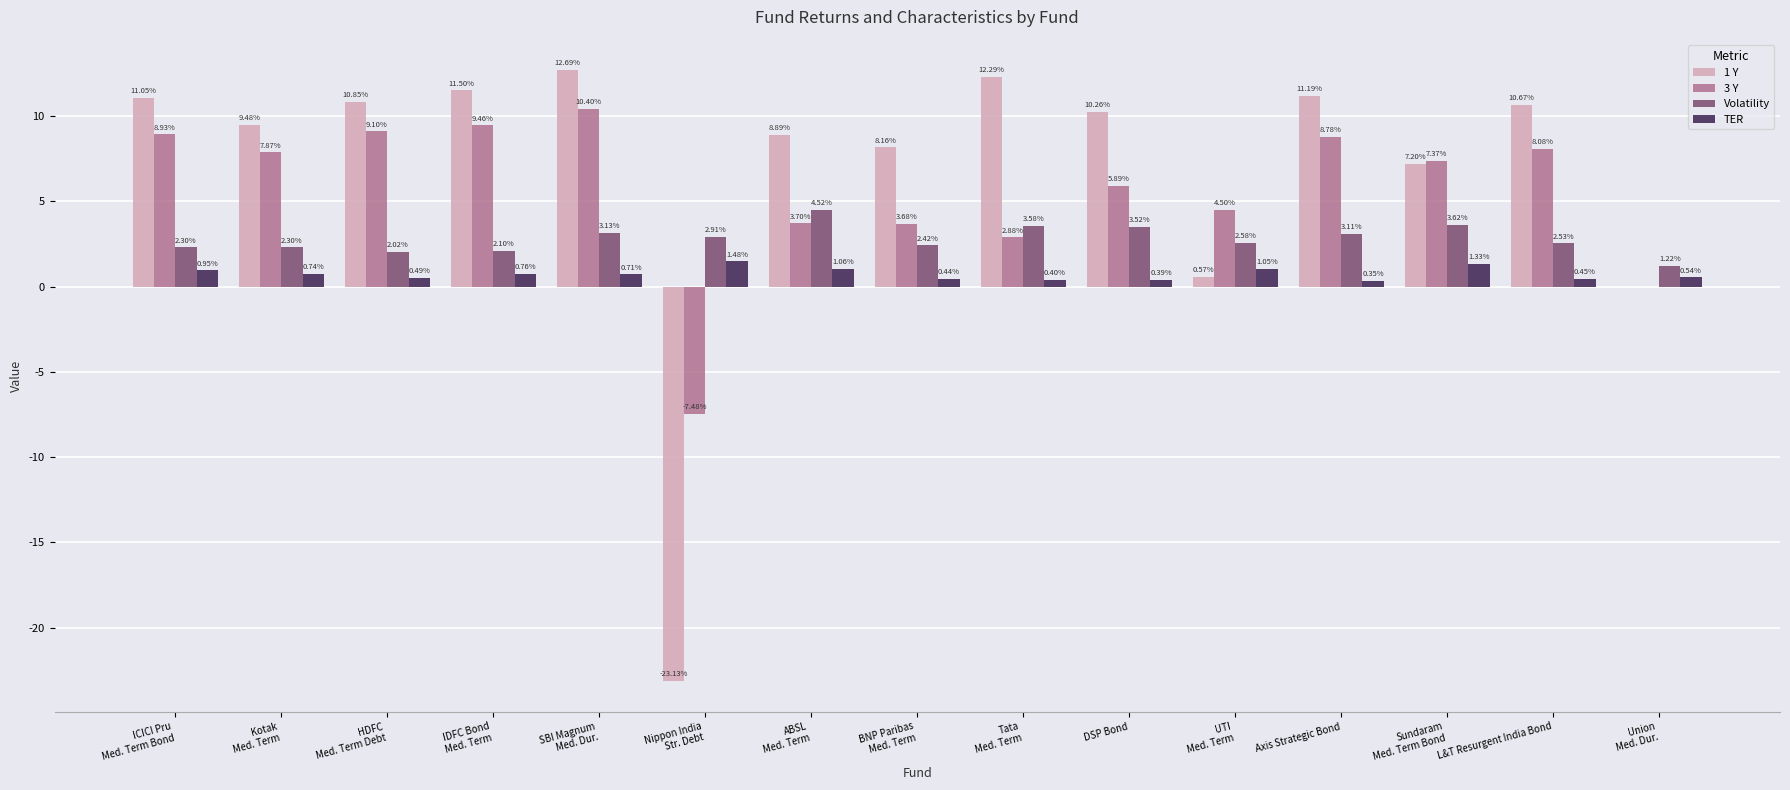

How many data points in 3 Y are above 7?

8